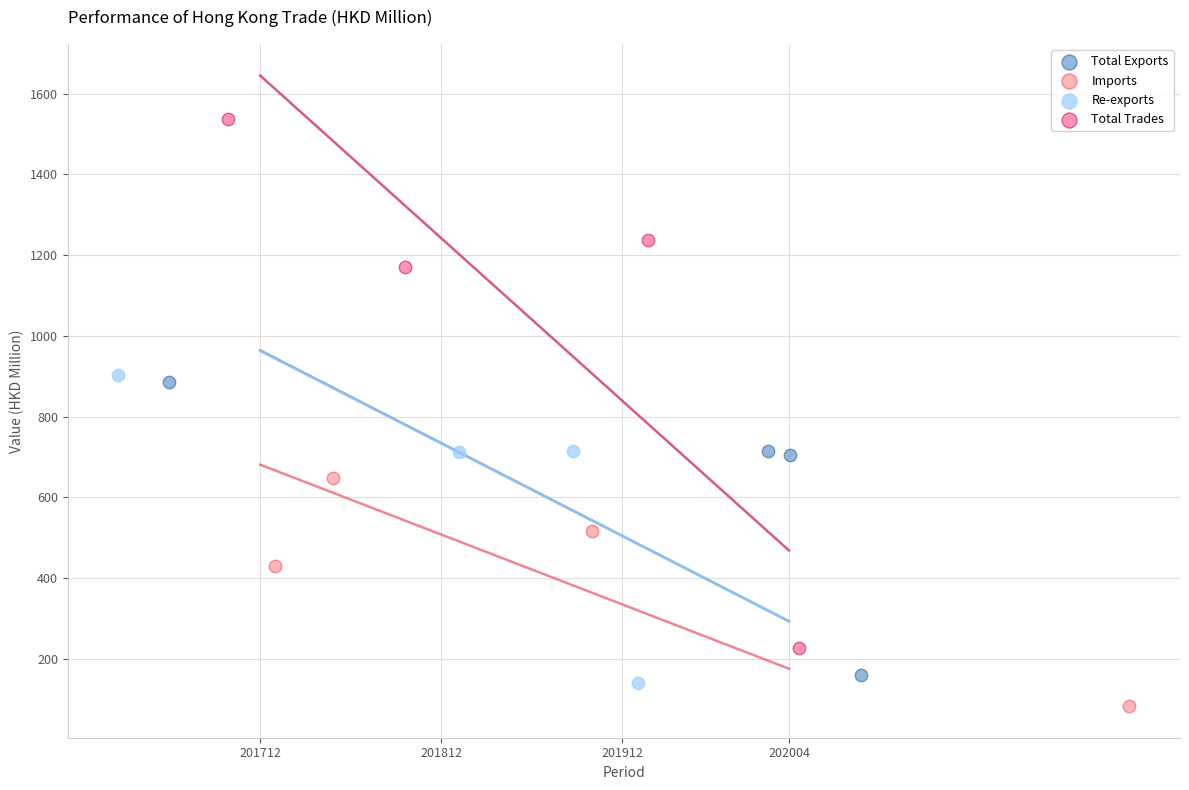

Which series has the largest Y range (max minus min)?

Total Trades